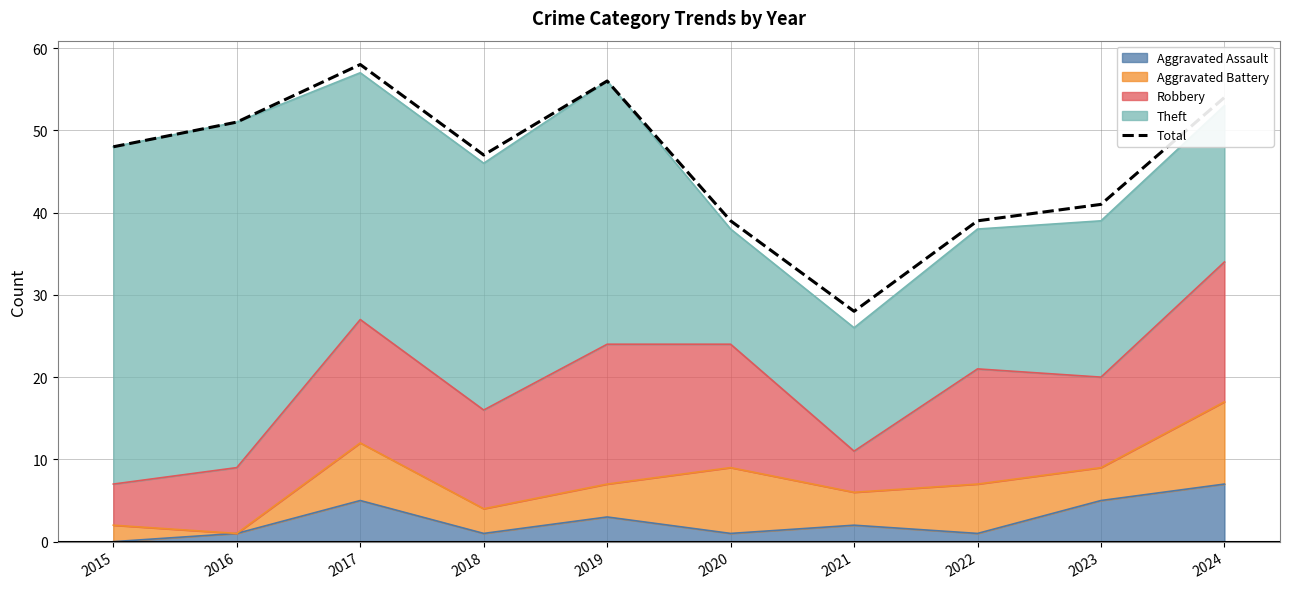

How many data points are less than 48?

5